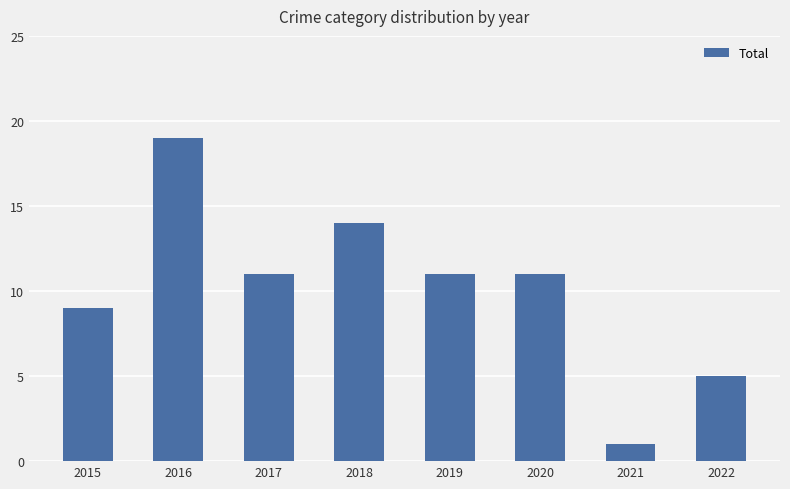

Which has a higher value, 2017 or 2018?

2018